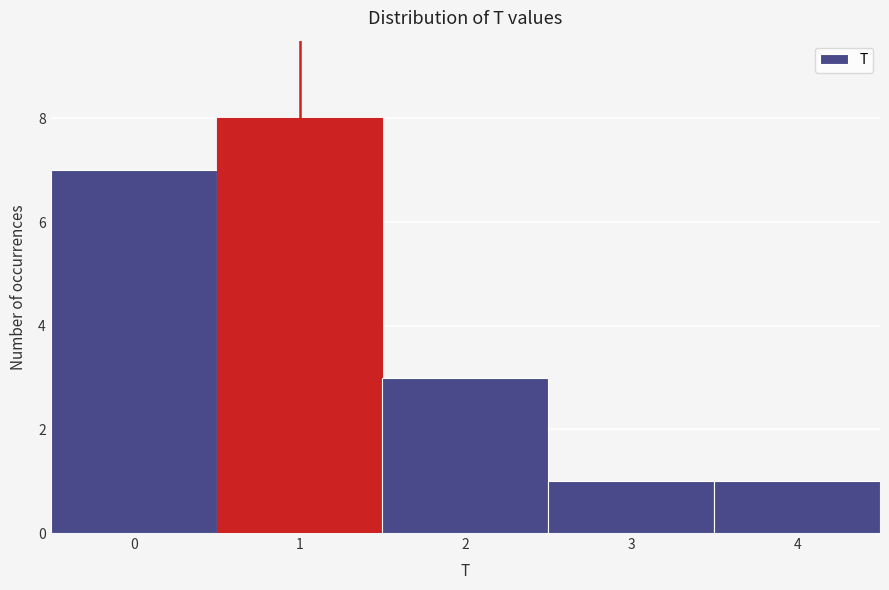

Reading left to right, transcribe this chart: for each bar, give the range it covers on the x-axis and its height. The values are not printed on the chart, so give them approximately, as read against the axis.

-0.5 to 0.5: 7
0.5 to 1.5: 8
1.5 to 2.5: 3
2.5 to 3.5: 1
3.5 to 4.5: 1